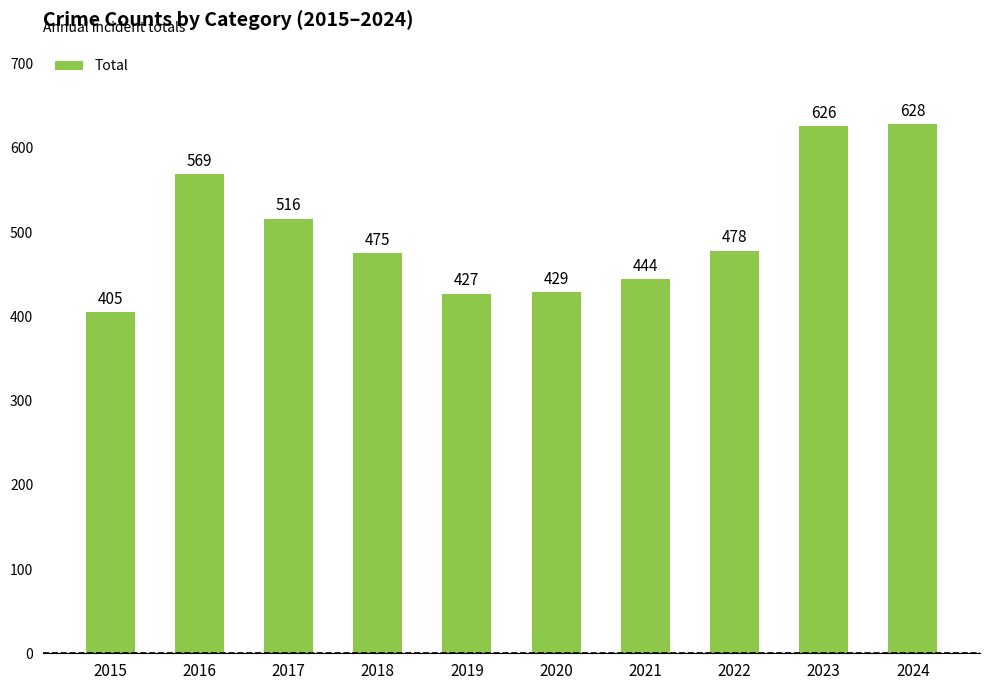

Approximately how many times larger is the value at 2019 compared to 2016?

0.8